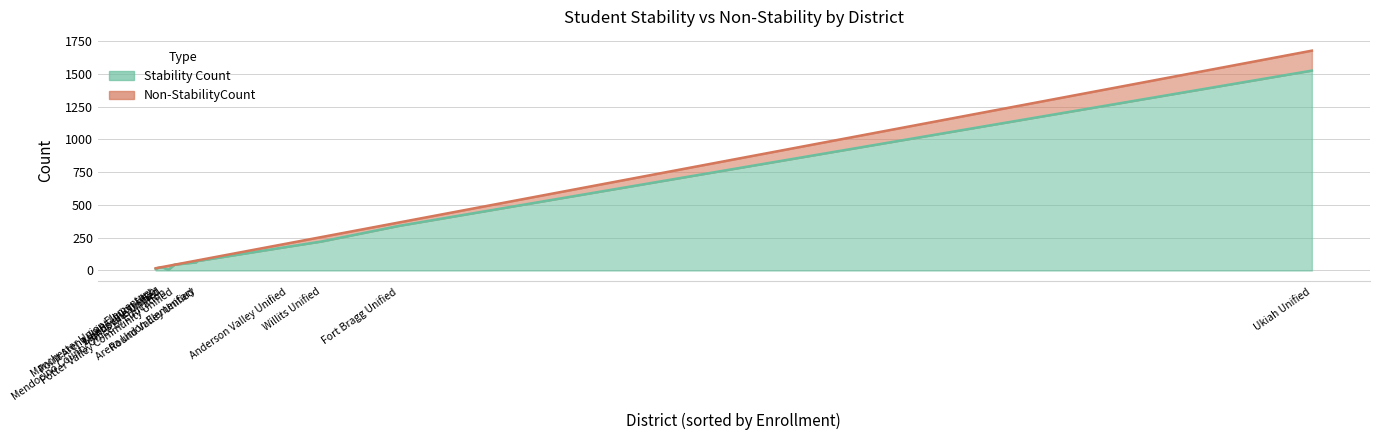

Between Laytonville Unified and Point Arena Joint Union High, which is larger?

Laytonville Unified